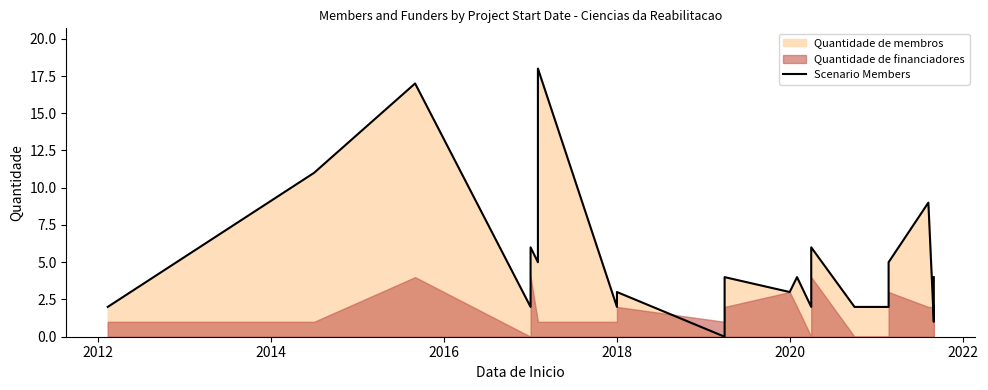

What is the difference between the maximum and minimum values?

18